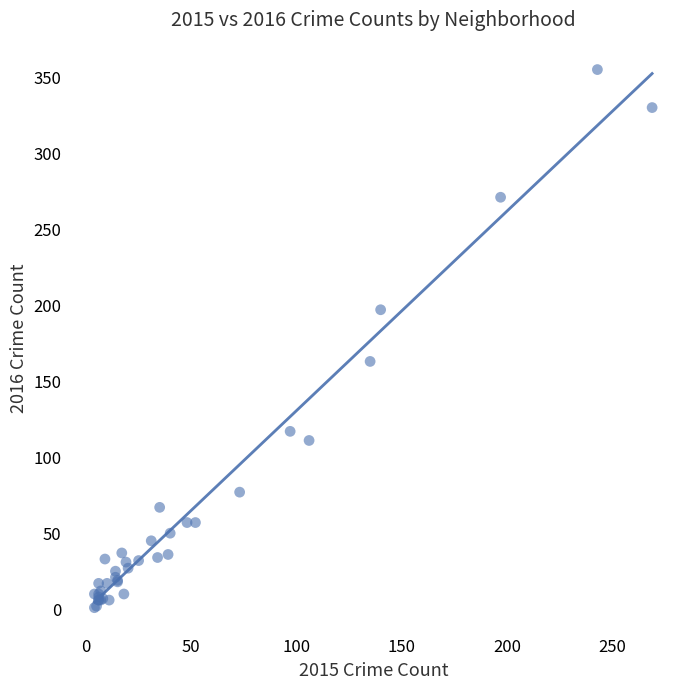

What Y value in the scatter plot is closest to 178?

163